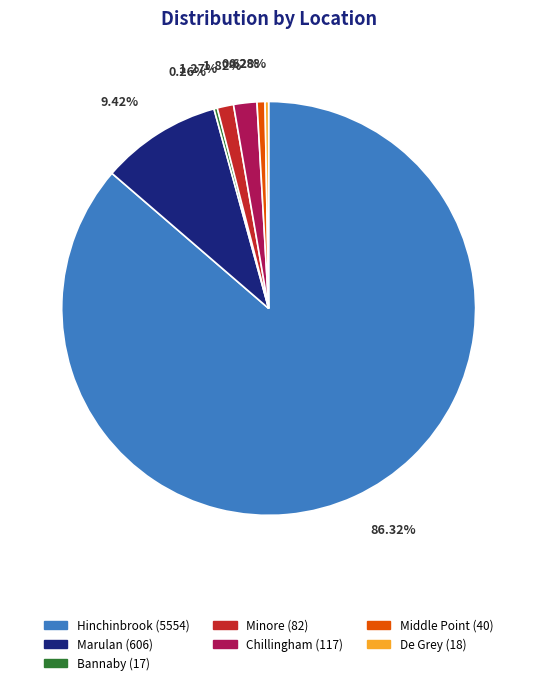

Between De Grey and Marulan, which is larger?

Marulan